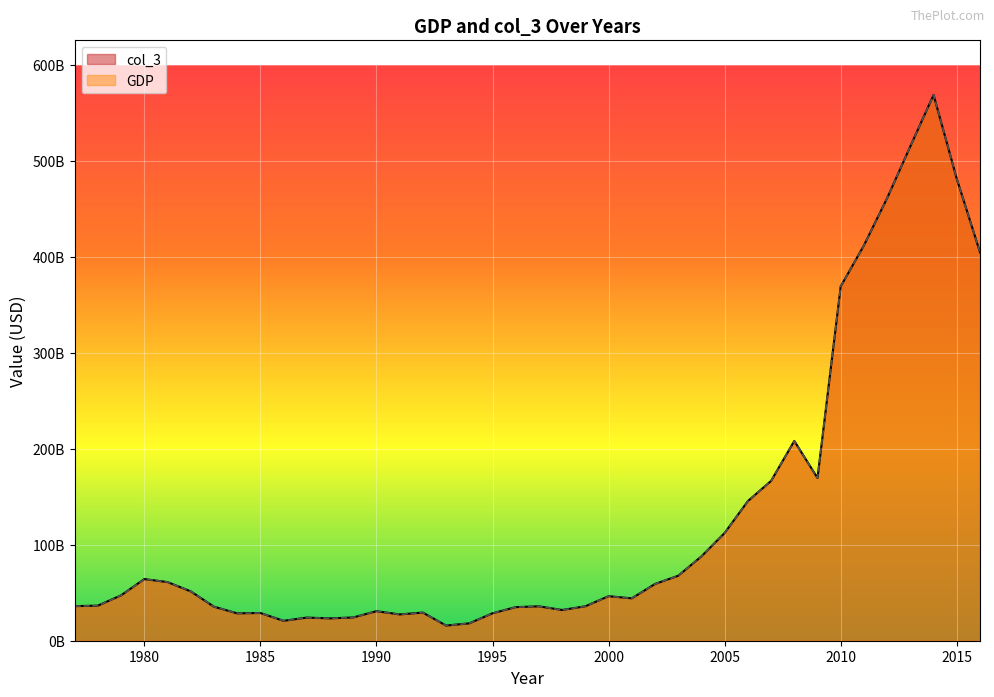

What is the greatest value displayed?

568498937587.9